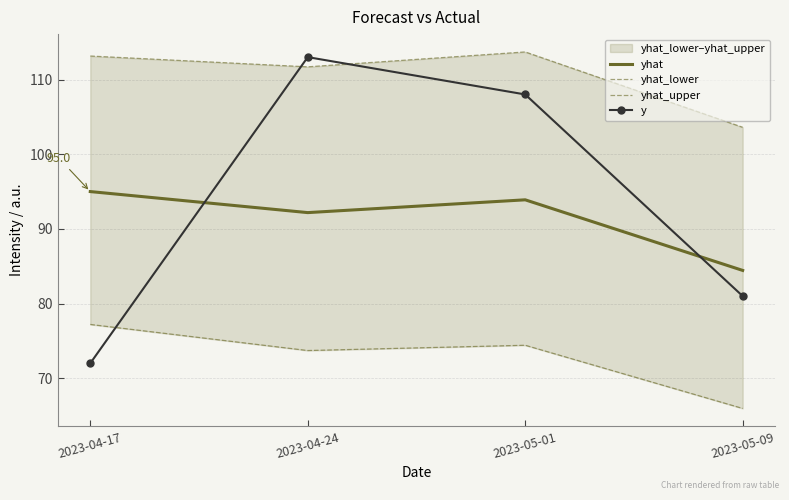

Reading left to right, list all the values displayed in this chart.

yhat: 2023-04-17=95.0	2023-04-24=92.2	2023-05-01=93.9	2023-05-09=84.4
yhat_lower: 2023-04-17=77.2	2023-04-24=73.7	2023-05-01=74.4	2023-05-09=66.0
yhat_upper: 2023-04-17=113.1	2023-04-24=111.7	2023-05-01=113.7	2023-05-09=103.6
y: 2023-04-17=72.0	2023-04-24=113.0	2023-05-01=108.0	2023-05-09=81.0